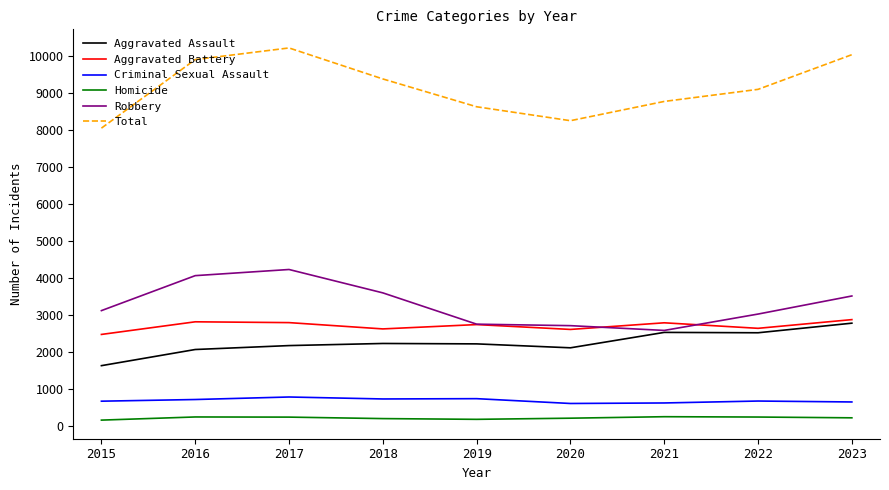

What is the difference between the maximum and second lowest values in the Aggravated Battery series?

265